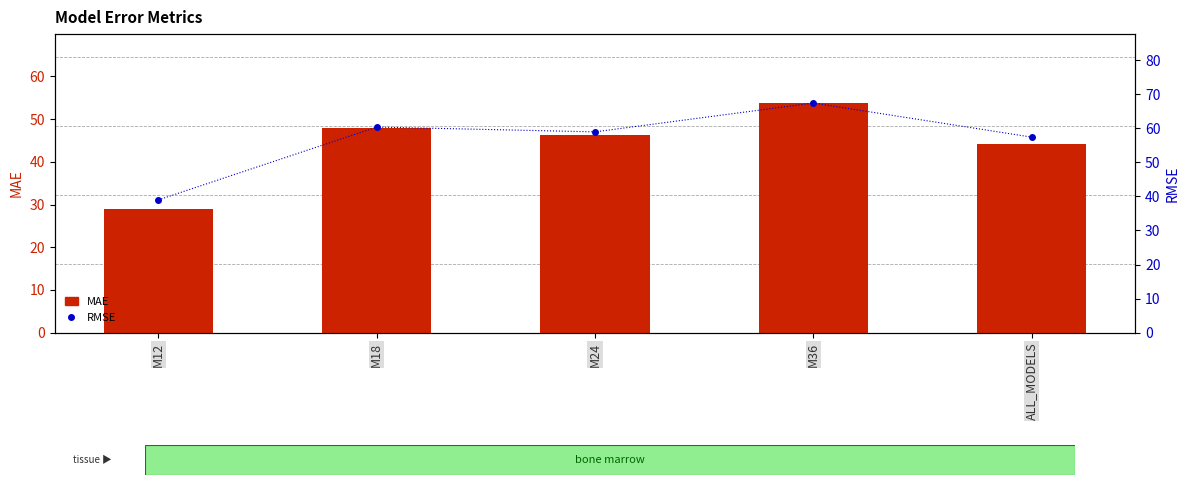

How many series are shown in this chart?

2